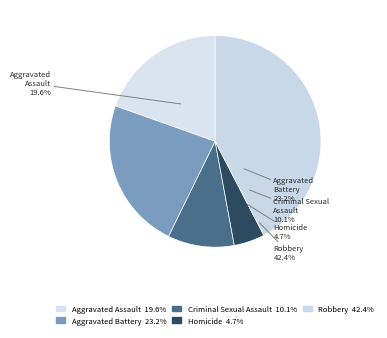

How many segments does this pie chart have?

5